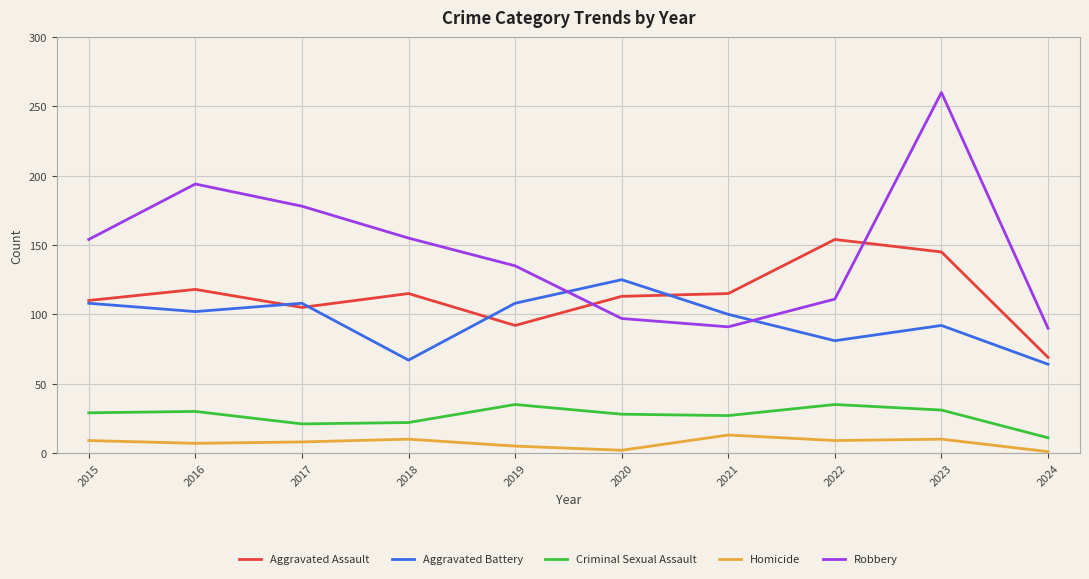

Is it true that Aggravated Battery equals 67 at 2018?

True